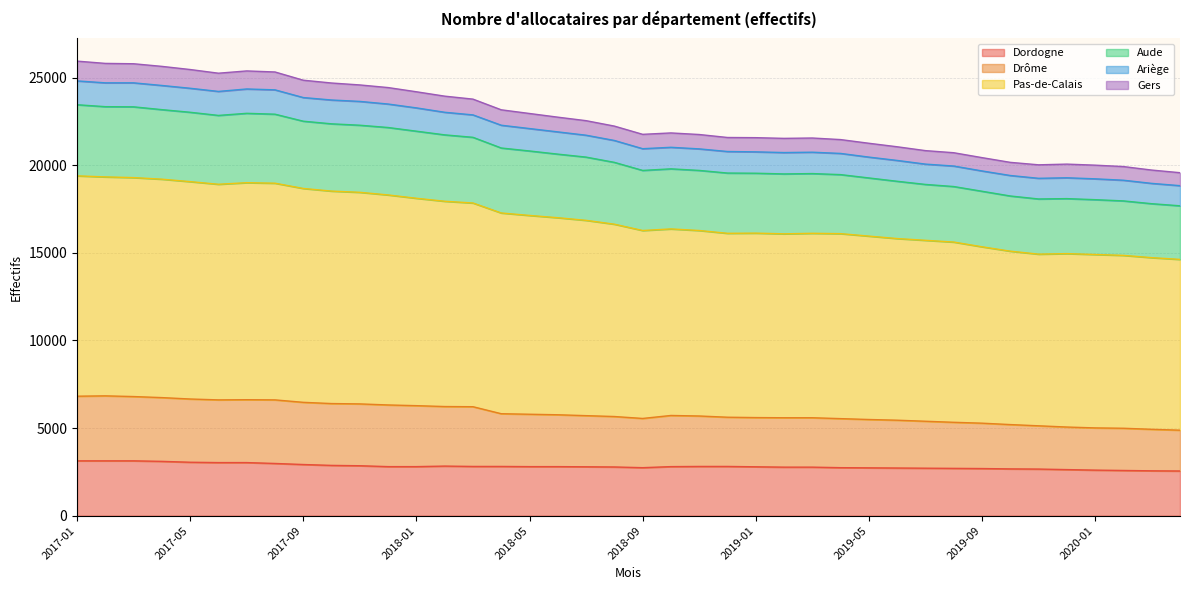

Which label corresponds to the smallest value in the chart?

2020-04